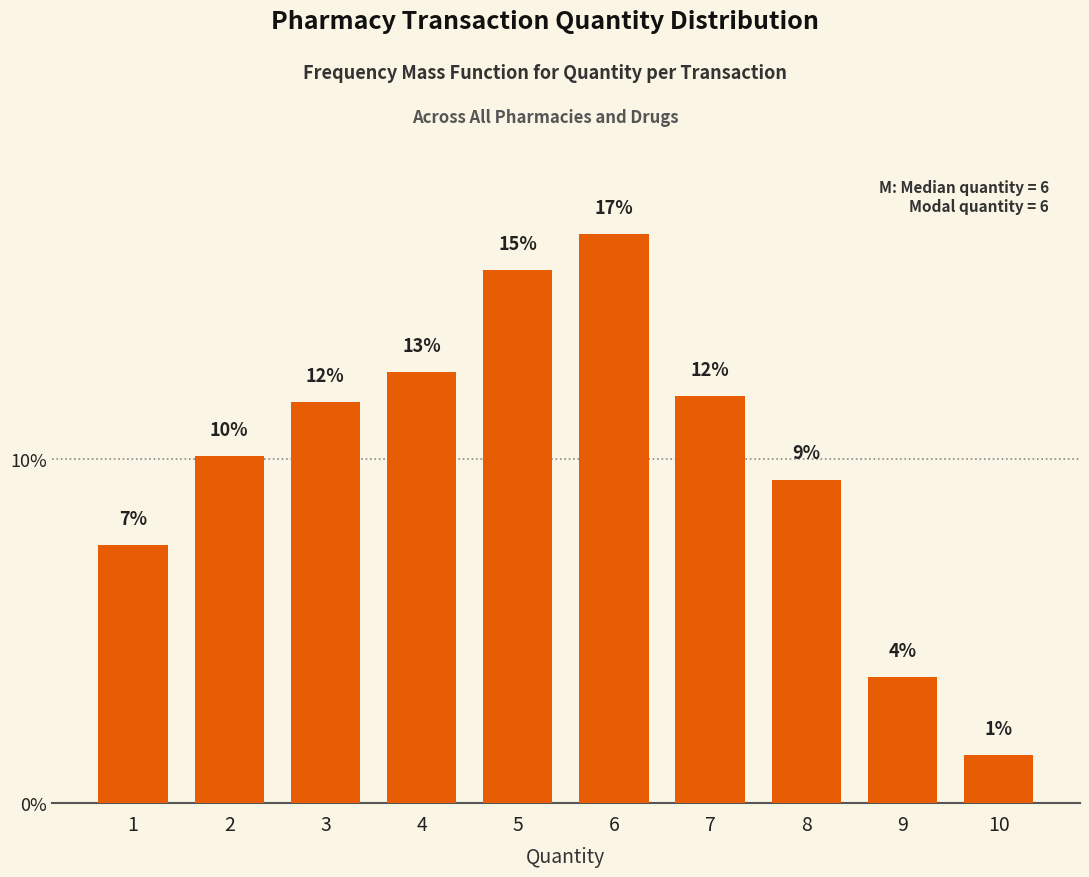

The value at 5 is 22.7. True or false?

False